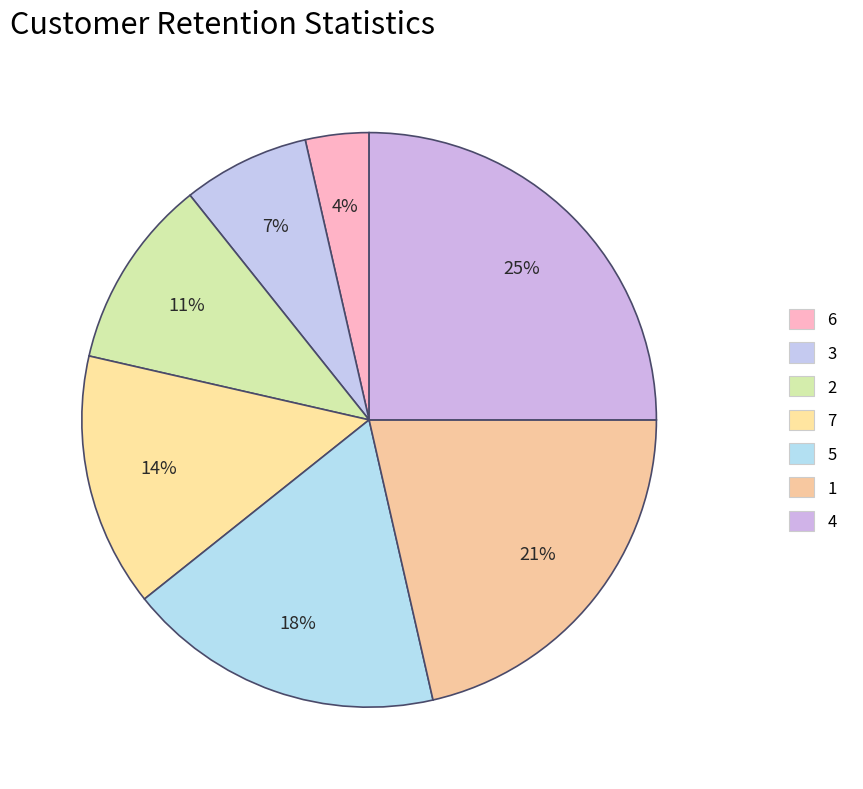

Does 3 represent more than half of the total?

No